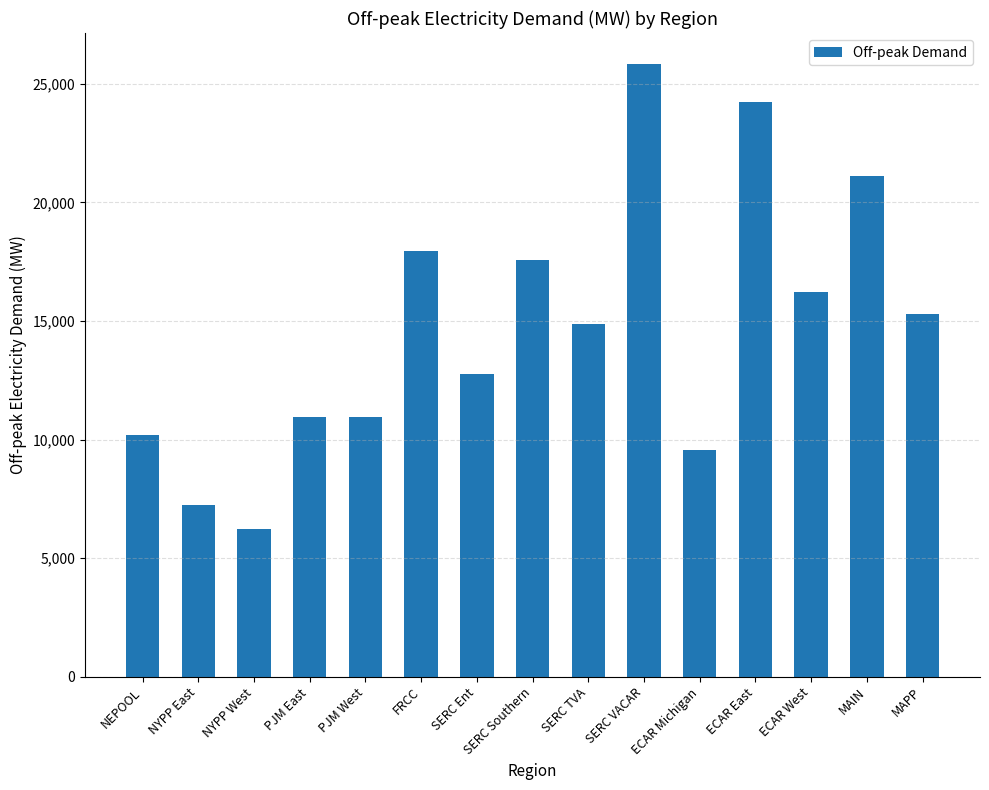

True or false: the data shows 7255.0 at NYPP East.

True